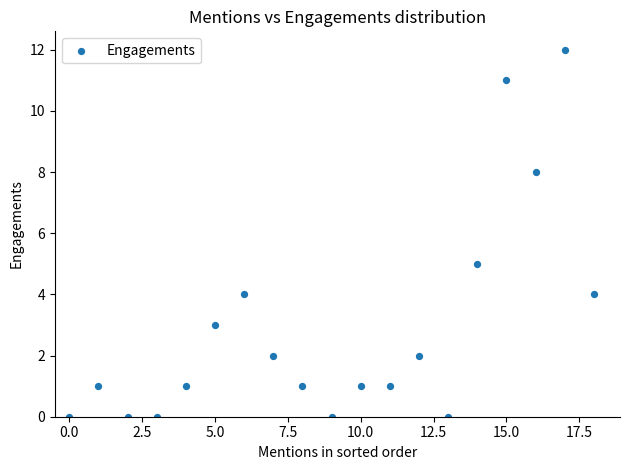

What Y value in the scatter plot is closest to 6?

5